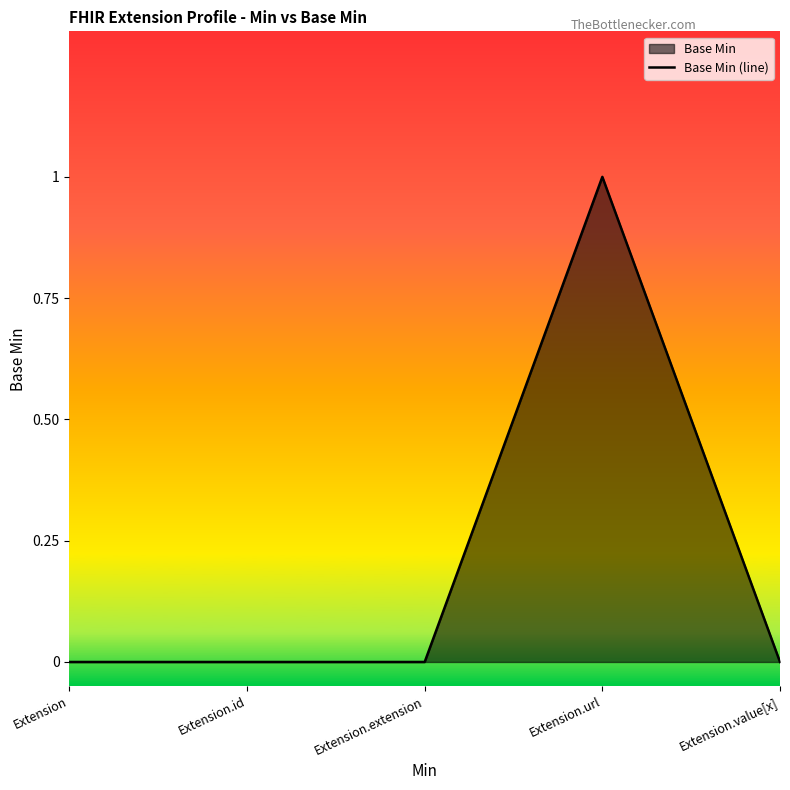

Which has a higher value, Extension.id or Extension.extension?

Extension.id